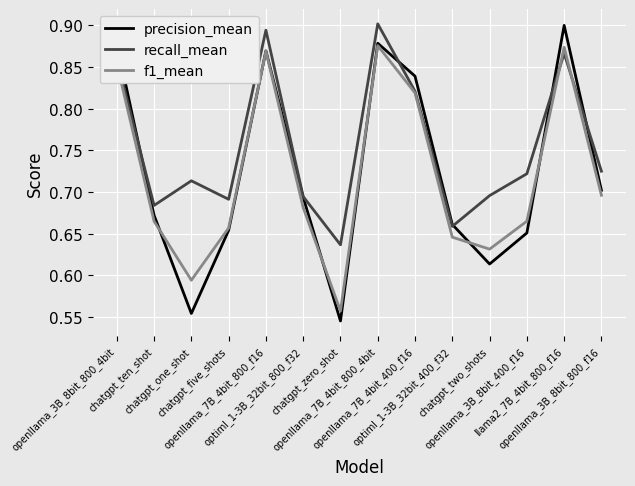

What is the sum of the f1_mean values at openllama_3B_8bit_400_f16 and chatgpt_ten_shot?

1.3